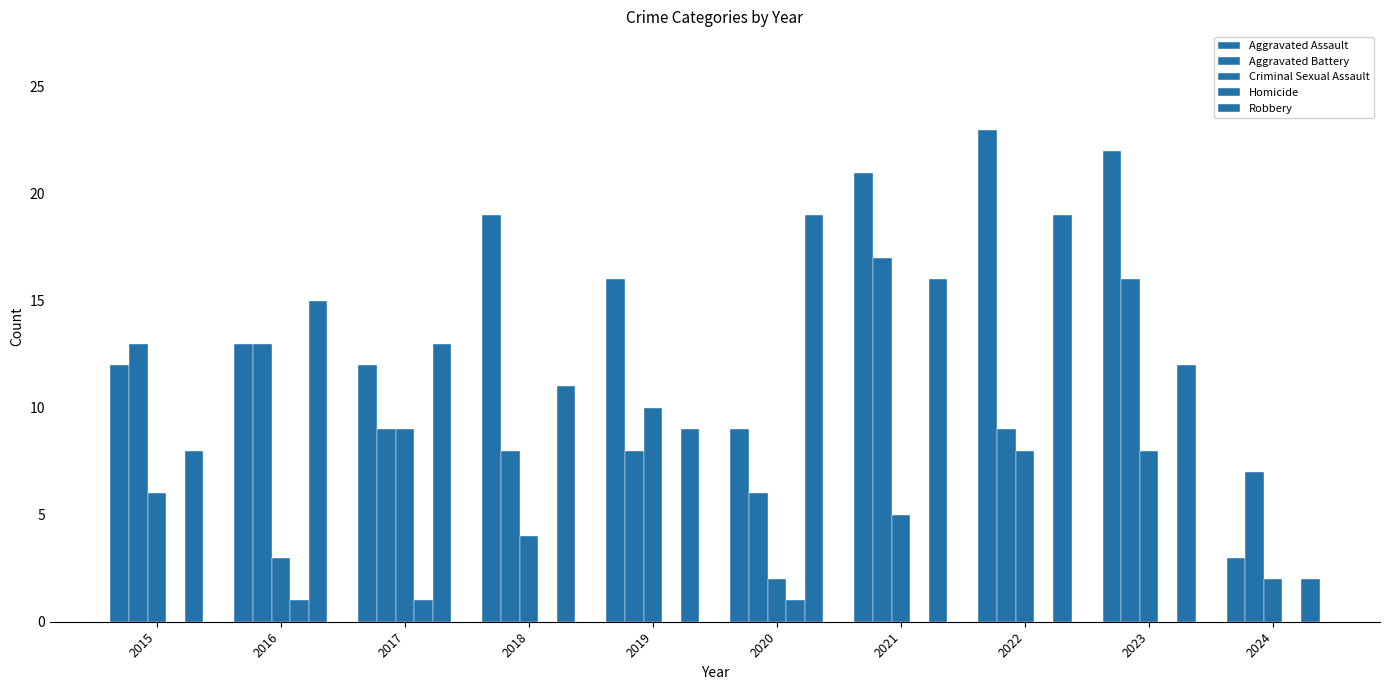

Are the bars grouped side by side (vs. stacked)?

Yes